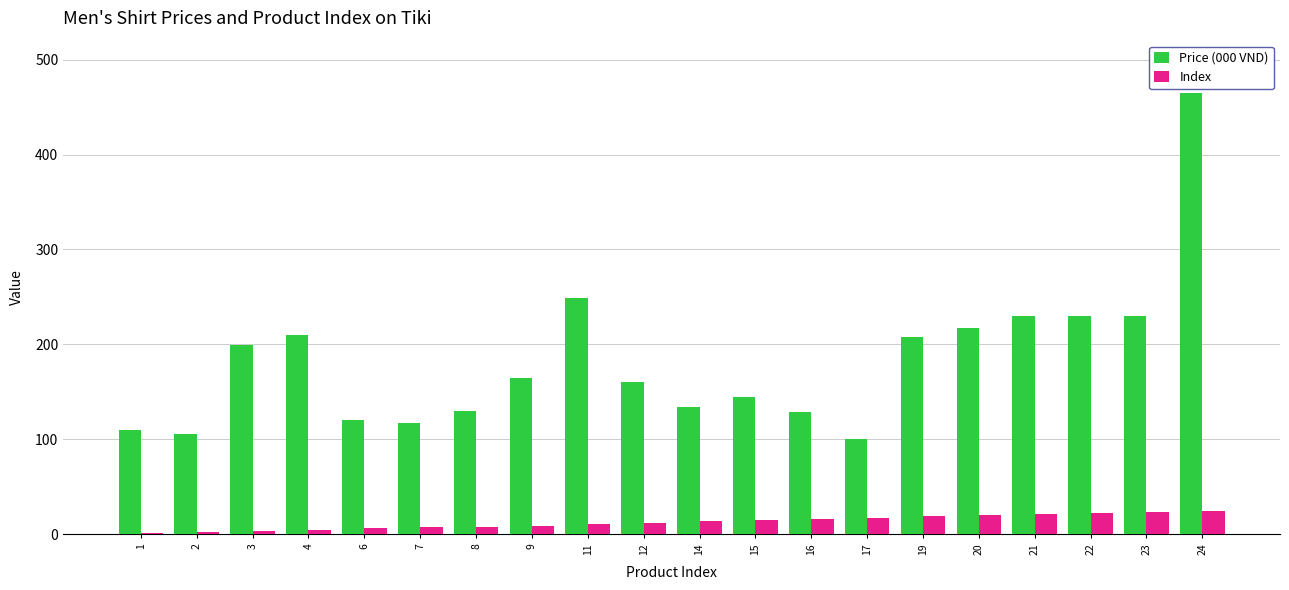

What is the total value across all series at 3?

202